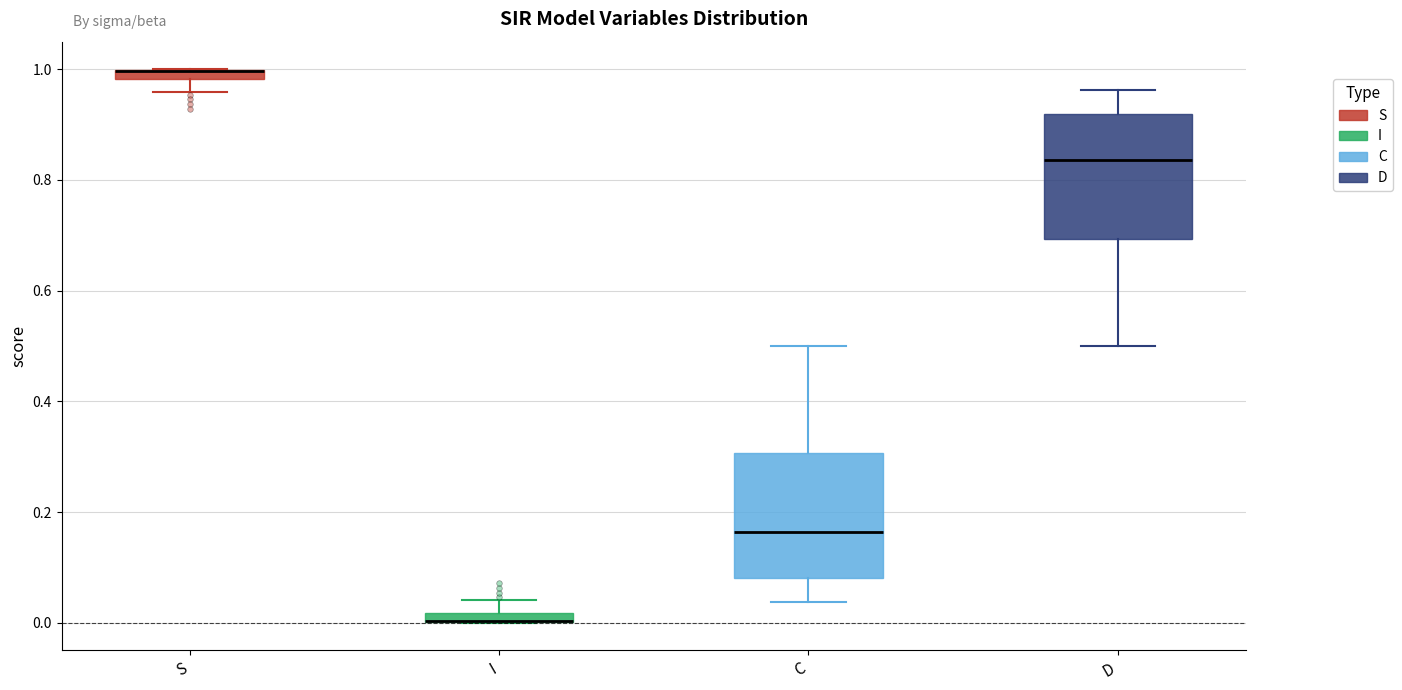

Where is the upper edge of the box for C on the y-axis? The values are not printed on the chart, so give them approximately, as read against the axis.

0.30